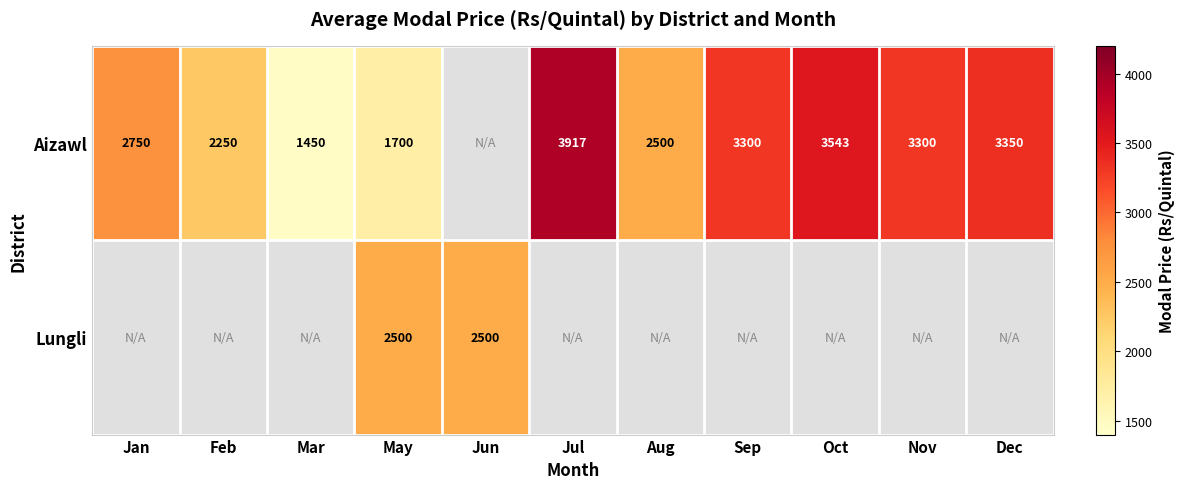

What is the maximum value shown in the chart?

3917.0